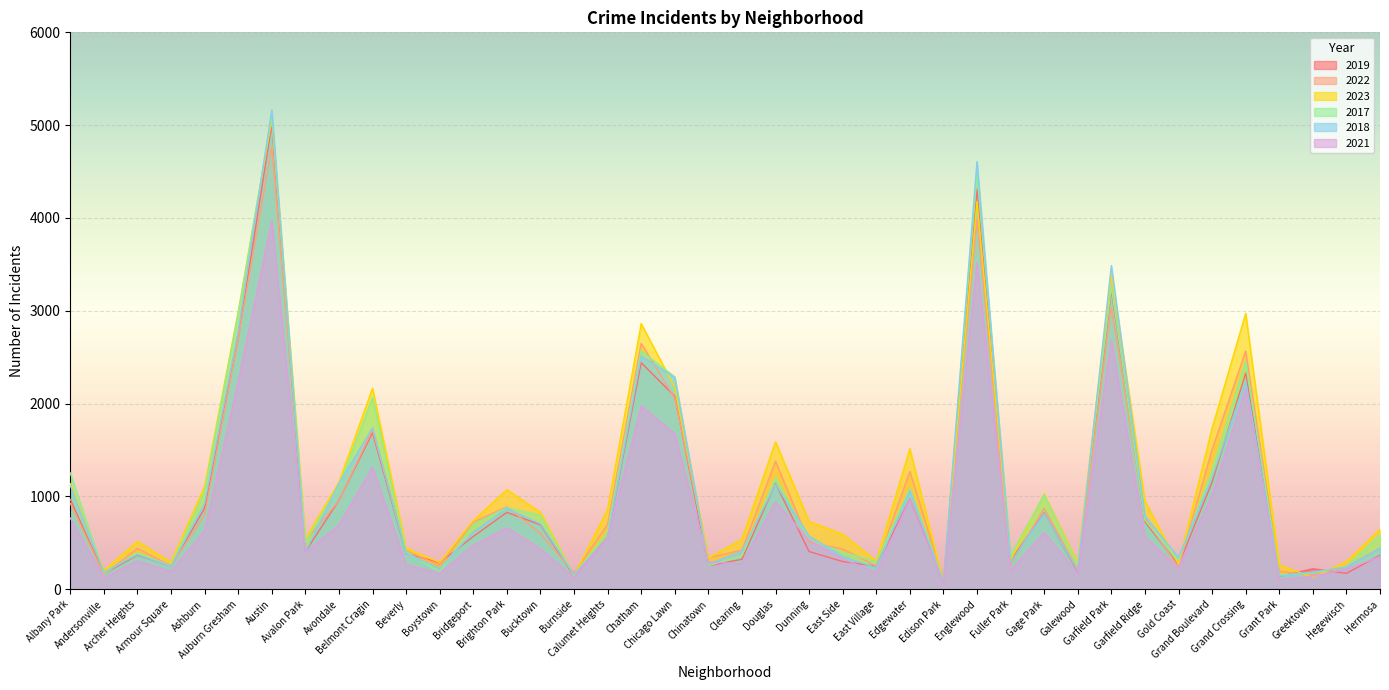

True or false: 2018 has a value of 1103 at Auburn Gresham.

False